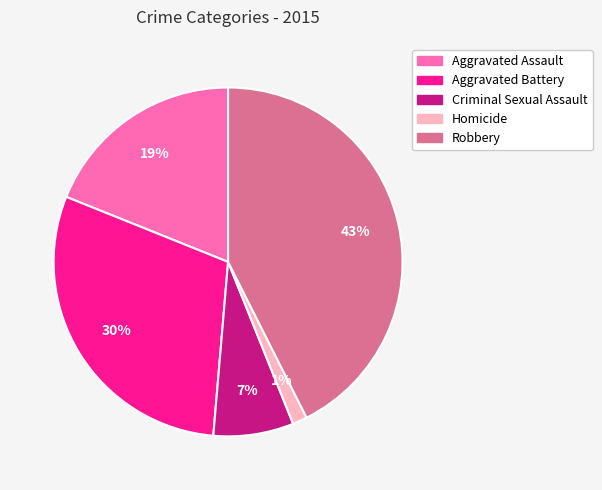

To the nearest percent, what is the combined percentage of Aggravated Assault and Aggravated Battery?

49%